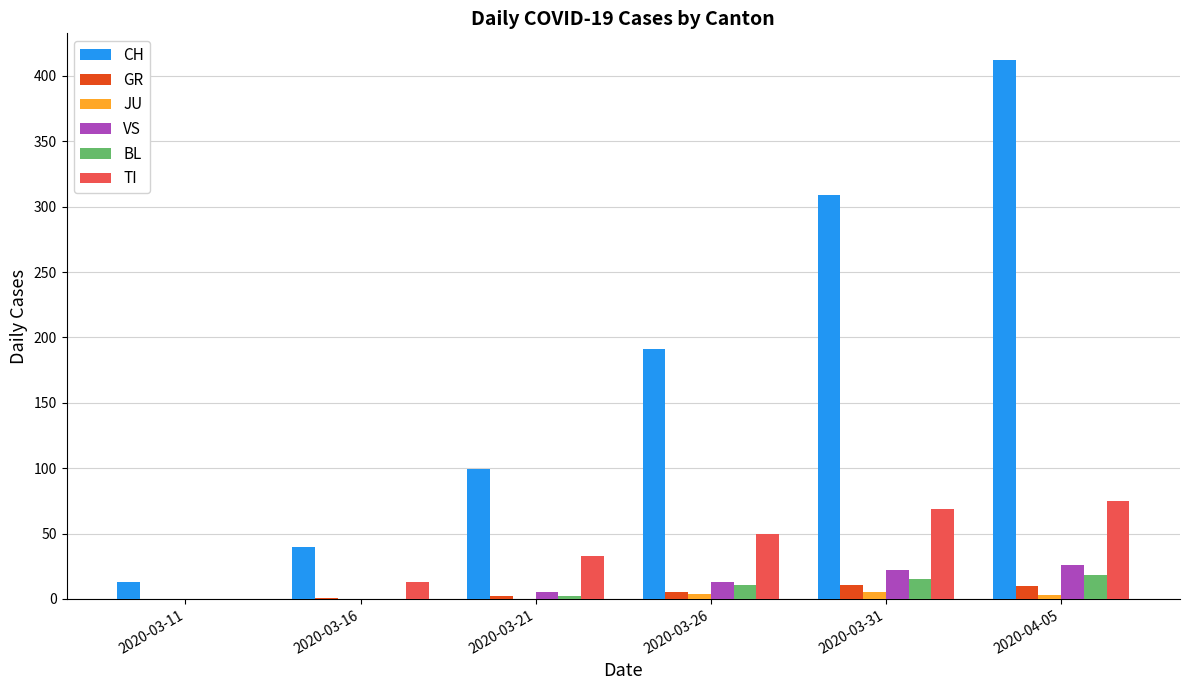

True or false: VS has a value of 22 at 2020-03-31.

True